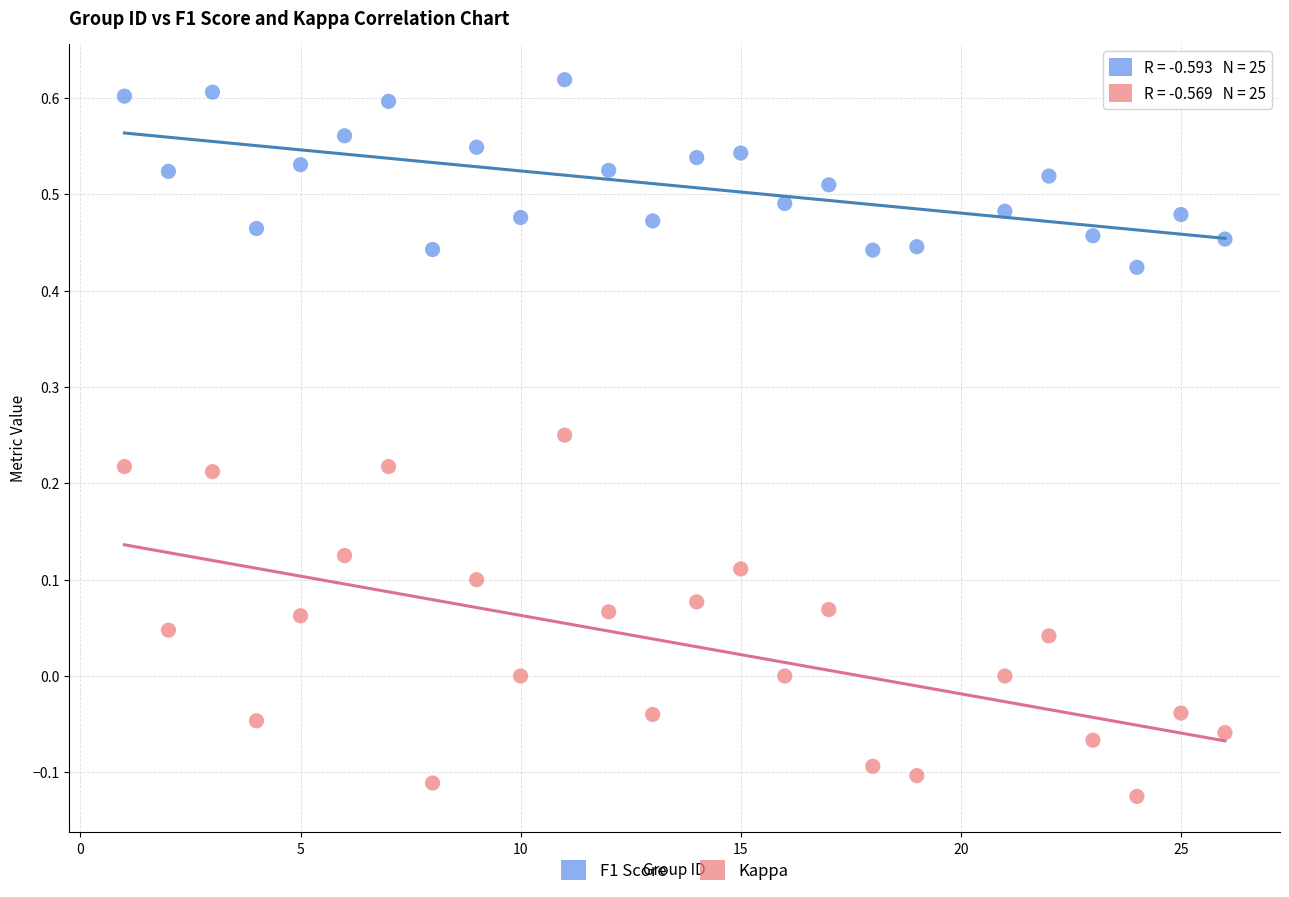

Which series has the widest spread of Y values?

Kappa